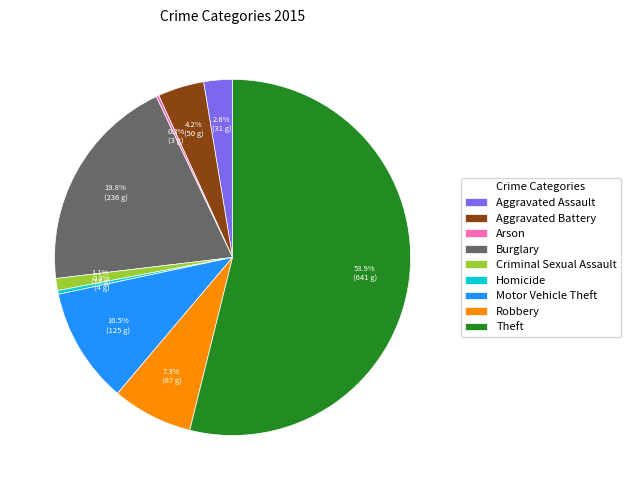

Which category has the biggest portion of the pie?

Theft